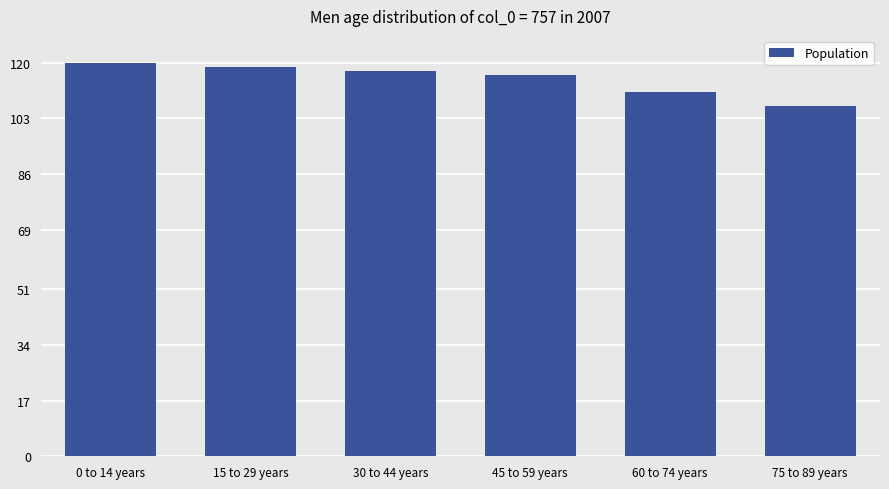

What is the ratio of the value at 15 to 29 years to the value at 60 to 74 years?

1.1